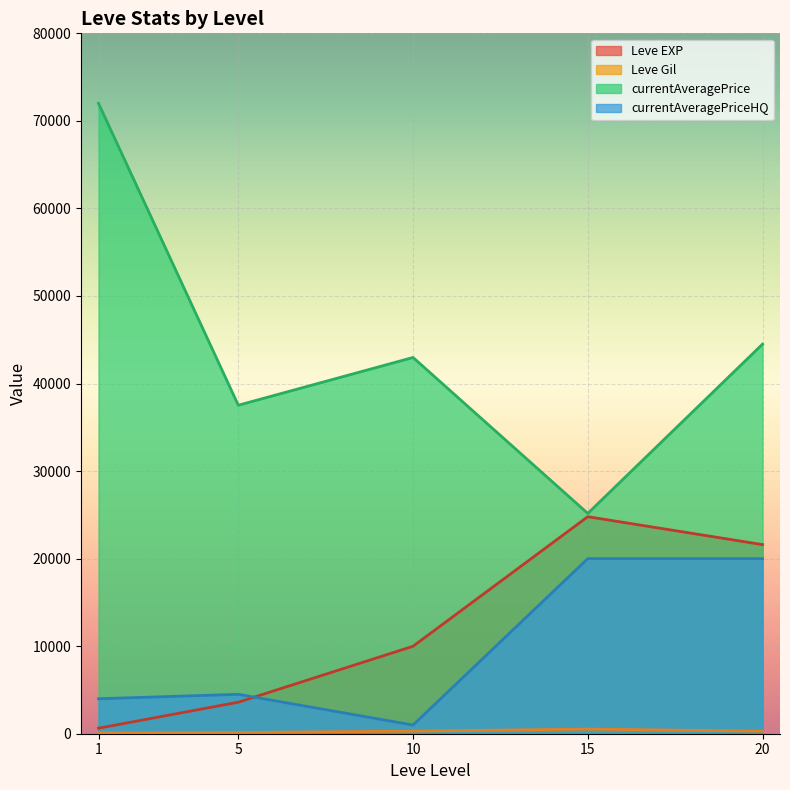

The value of Leve Gil at 10 is 437. True or false?

False